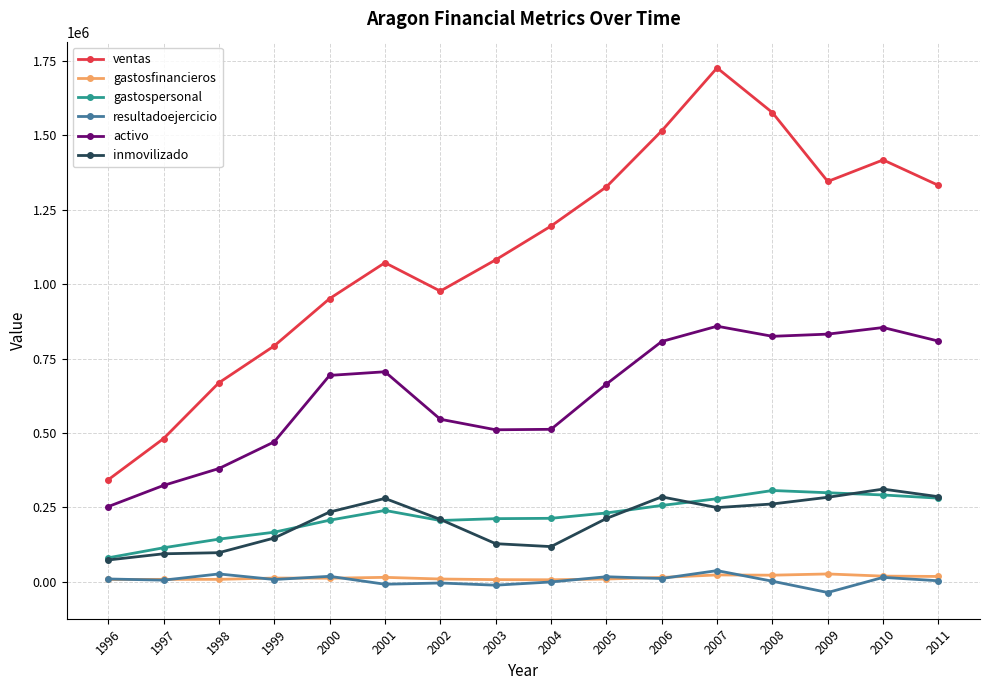

Which series has the widest spread of values?

ventas